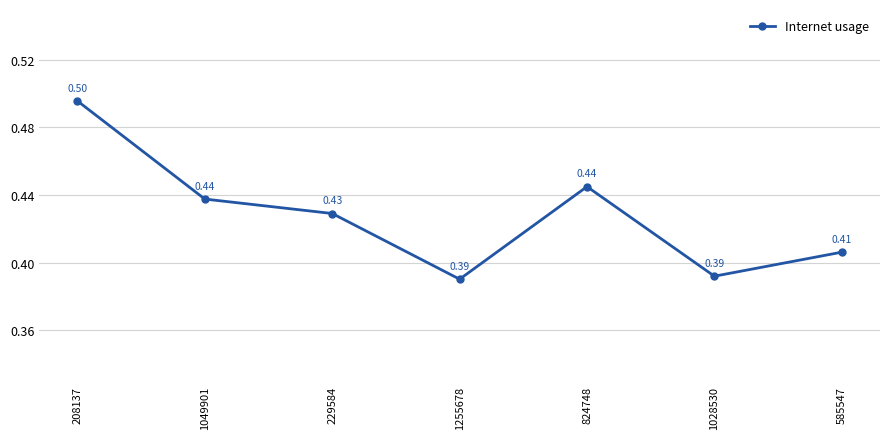

What position from the left is 1255678?

4